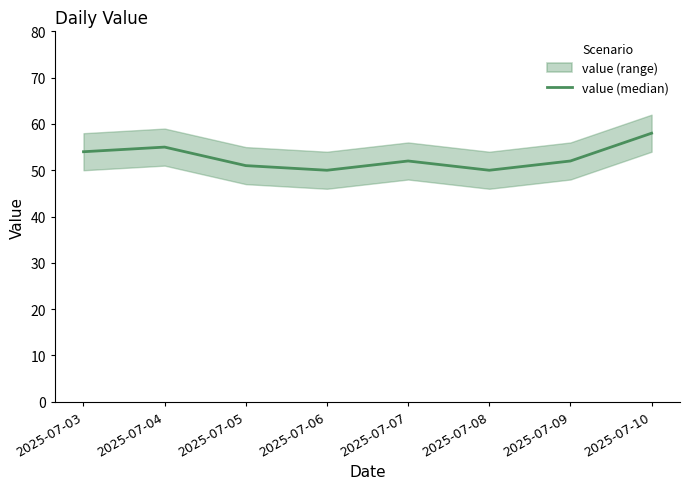

At which label does the data first exceed 52?

2025-07-03